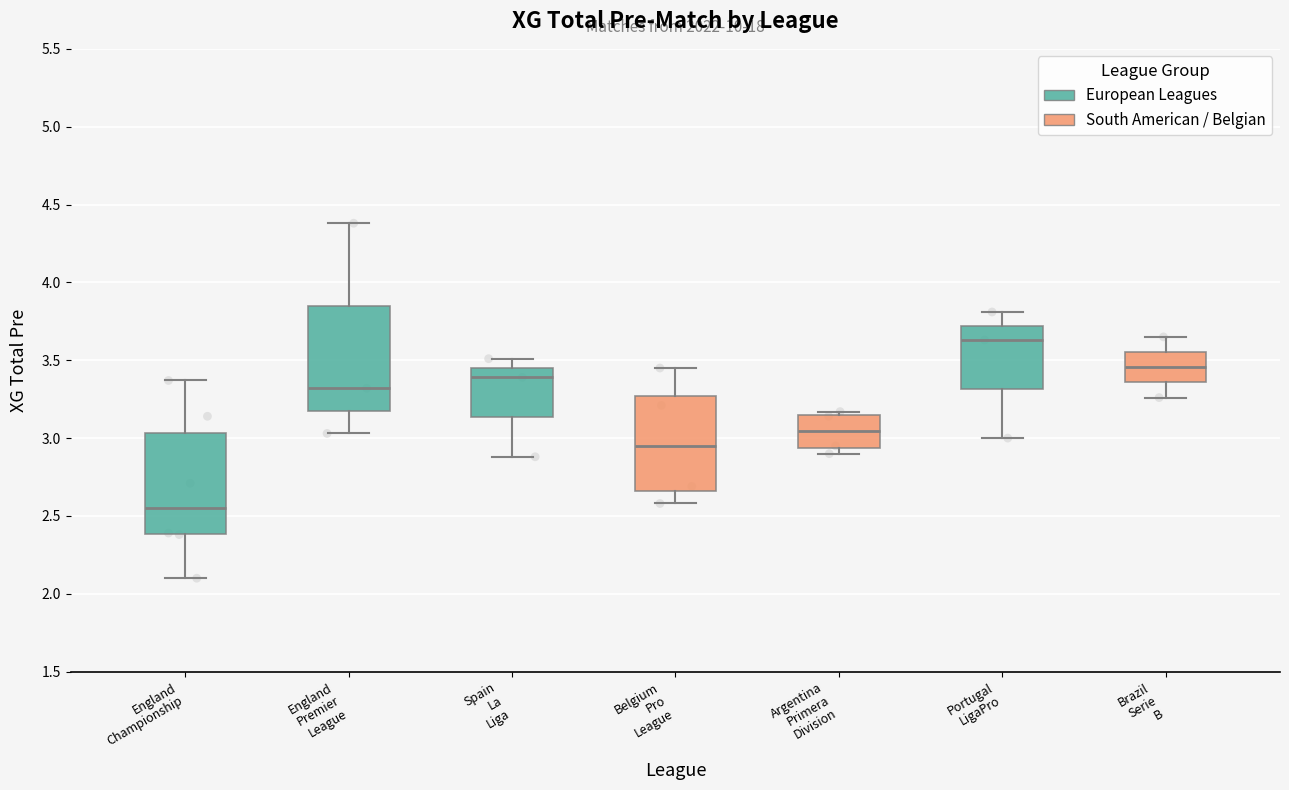

Reading left to right, read every box against the y-axis: the position of its median line, the range the box covers, and the ends of its whiskers. The values are not printed on the chart, so give them approximately, as read against the axis.

England Championship: median 2.55, box 2.40 to 3.05, whiskers 2.10 to 3.35
England Premier League: median 3.30, box 3.20 to 3.85, whiskers 3.05 to 4.40
Spain La Liga: median 3.40, box 3.15 to 3.45, whiskers 2.90 to 3.50
Belgium Pro League: median 2.95, box 2.65 to 3.25, whiskers 2.60 to 3.45
Argentina Primera Division: median 3.05, box 2.95 to 3.15, whiskers 2.90 to 3.15 (just above the box's upper edge)
Portugal LigaPro: median 3.65, box 3.30 to 3.70, whiskers 3.00 to 3.80
Brazil Serie B: median 3.45, box 3.35 to 3.55, whiskers 3.25 to 3.65